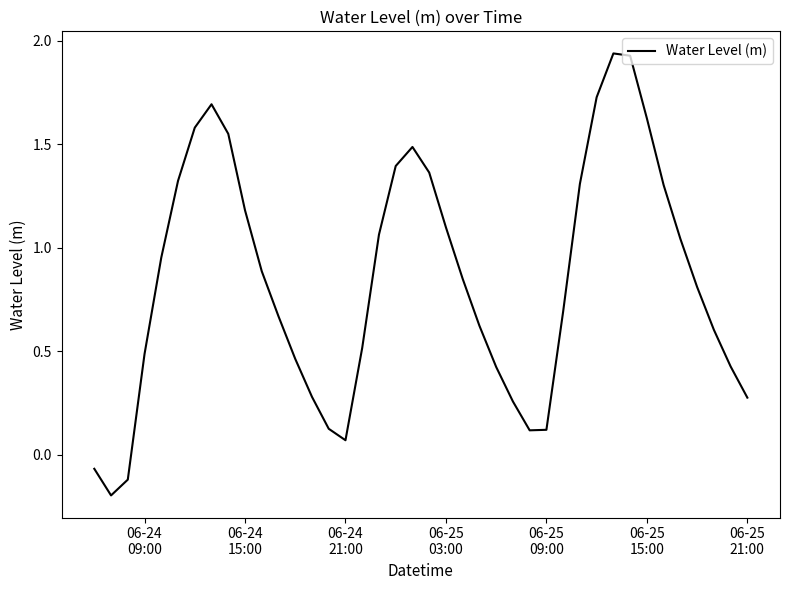

What is the difference between the maximum and minimum values?

2.1